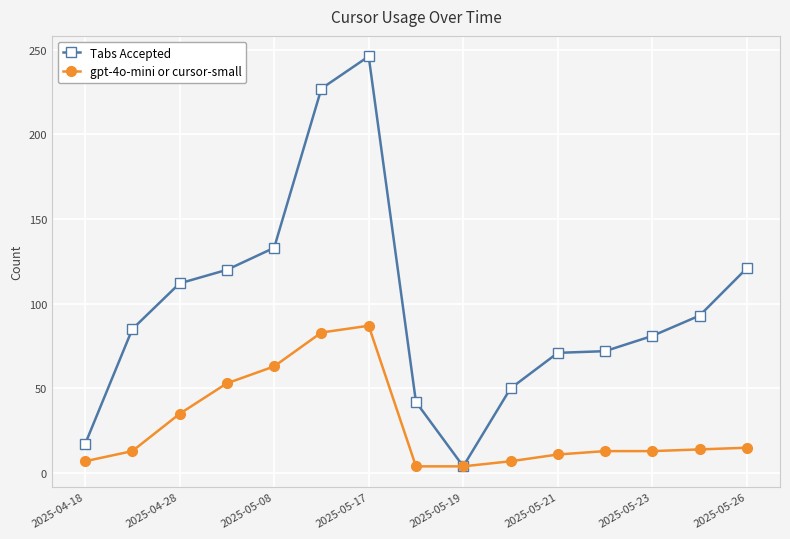

Which series has the largest total across all categories?

Tabs Accepted